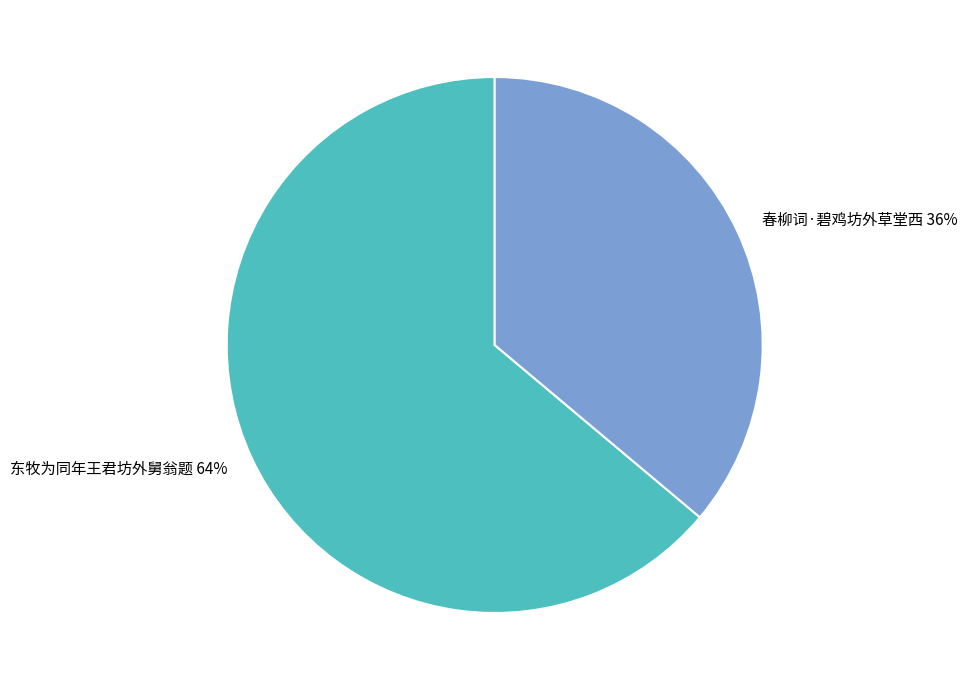

What is the ratio of the value at 春柳词·碧鸡坊外草堂西 to the value at 东牧为同年王君坊外舅翁题?

0.6